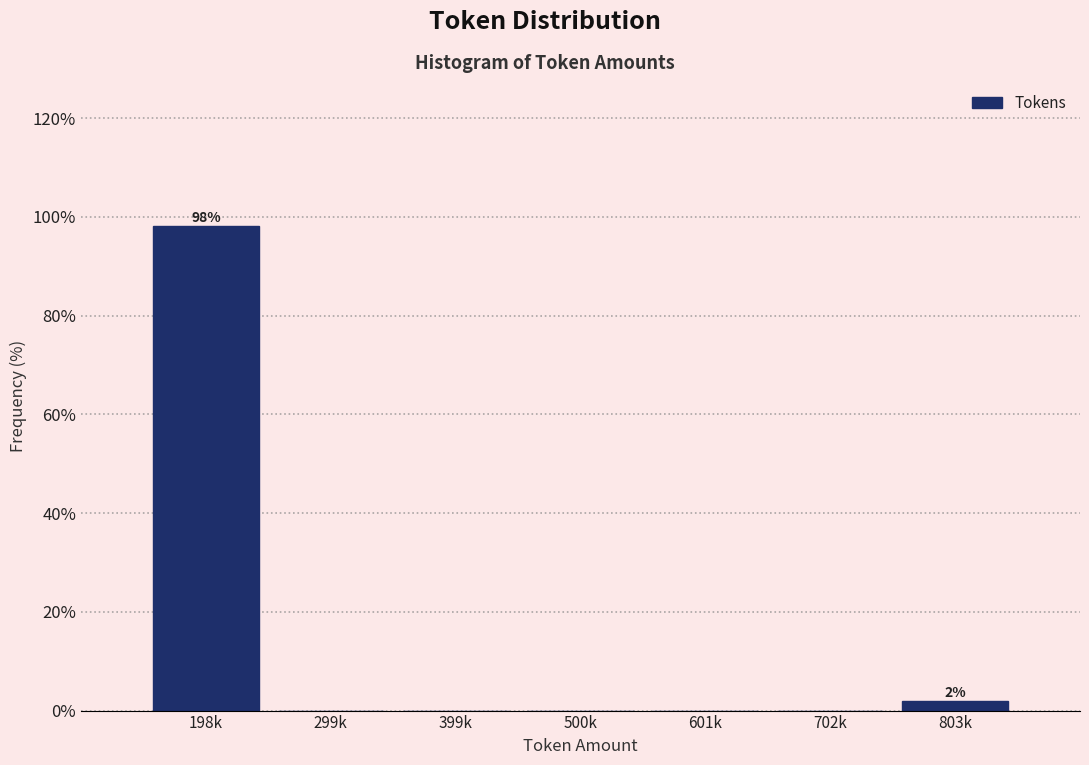

Reading right to left, what are all the values shown in this chart?

803k=1.9	702k=0.0	601k=0.0	500k=0.0	399k=0.0	299k=0.0	198k=98.1